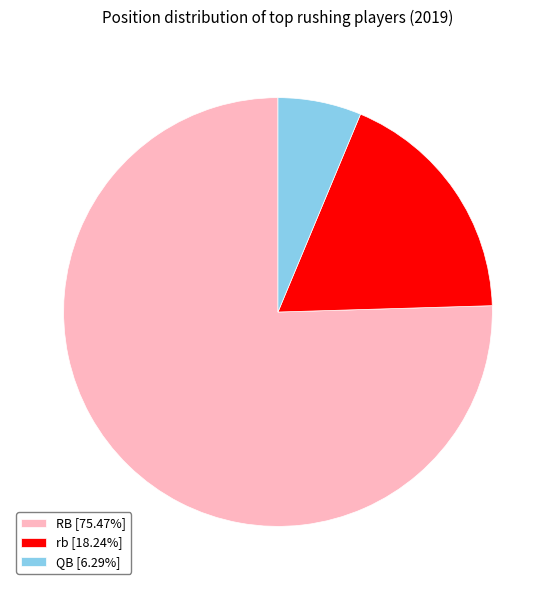

Is there any slice that represents more than half of the pie?

Yes